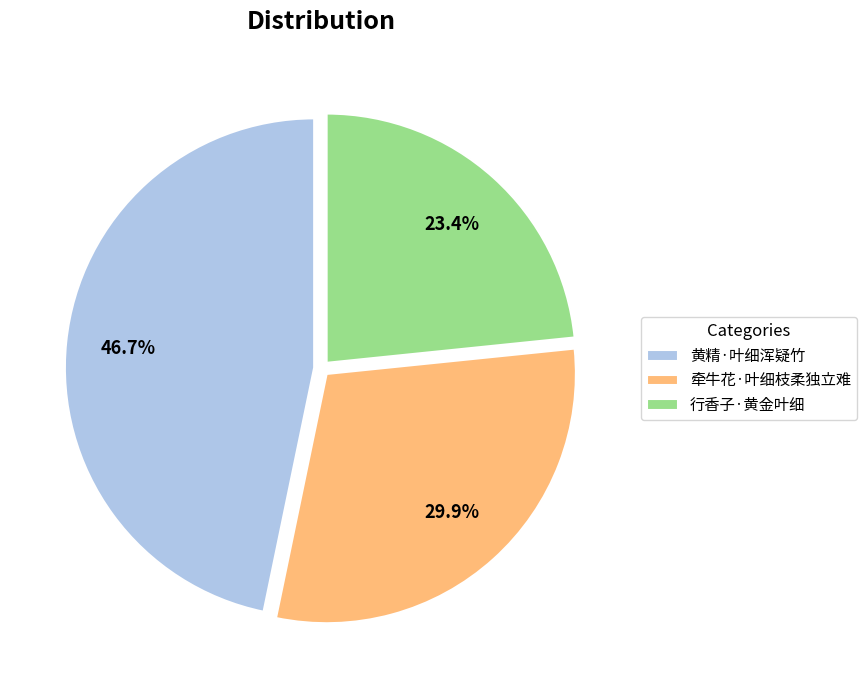

To the nearest percent, what percentage of the pie is 行香子·黄金叶细?

23%